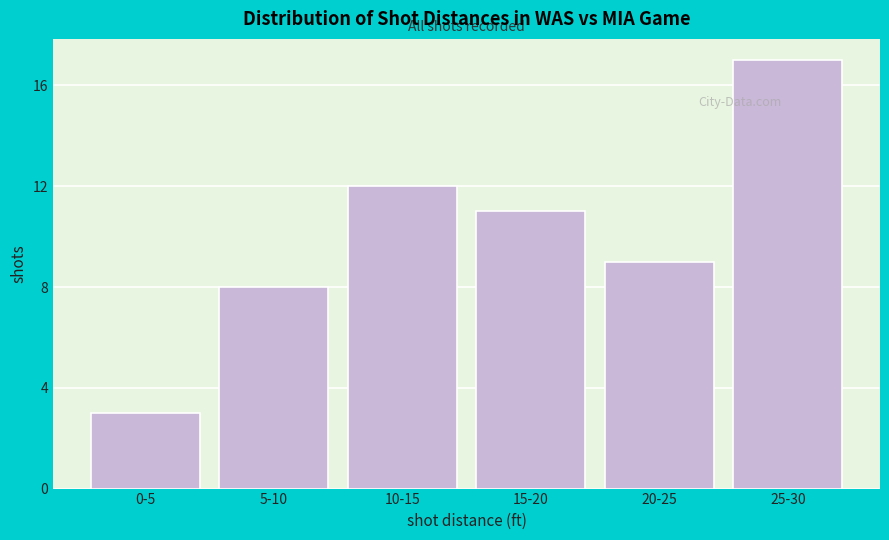

Reading right to left, list all the values displayed in this chart.

17	9	11	12	8	3